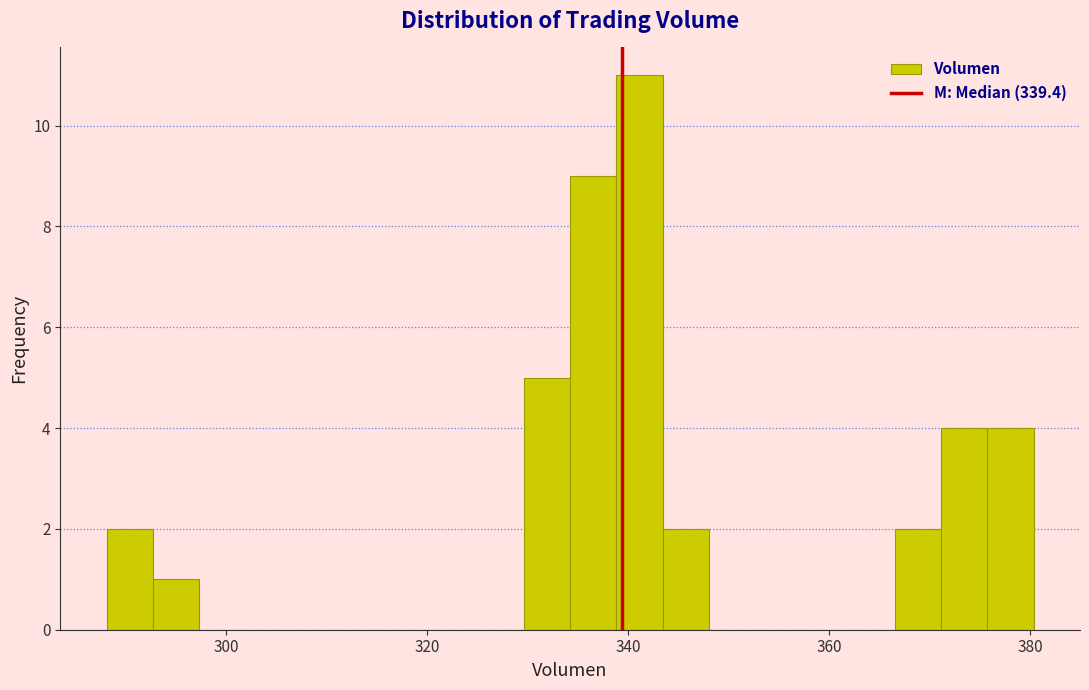

Around what value on the x-axis is the tallest bar? Give the approximate position of its centre, as read against the axis.

342